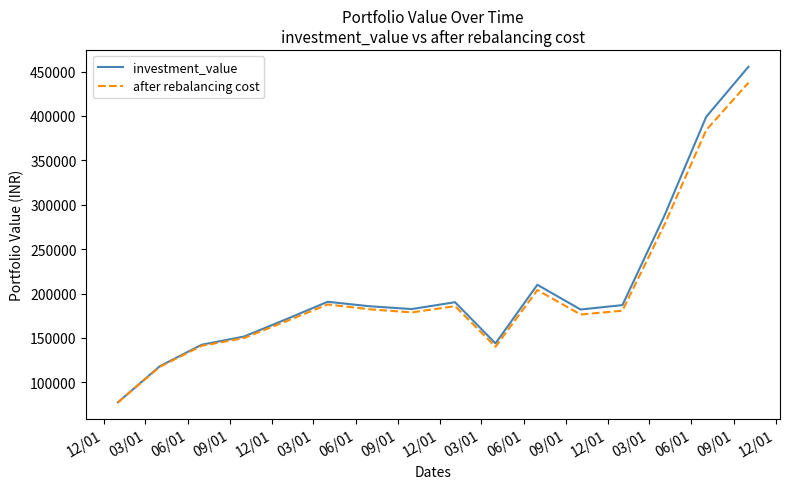

List the series in order of their overall mean, highest first.

investment_value, after rebalancing cost